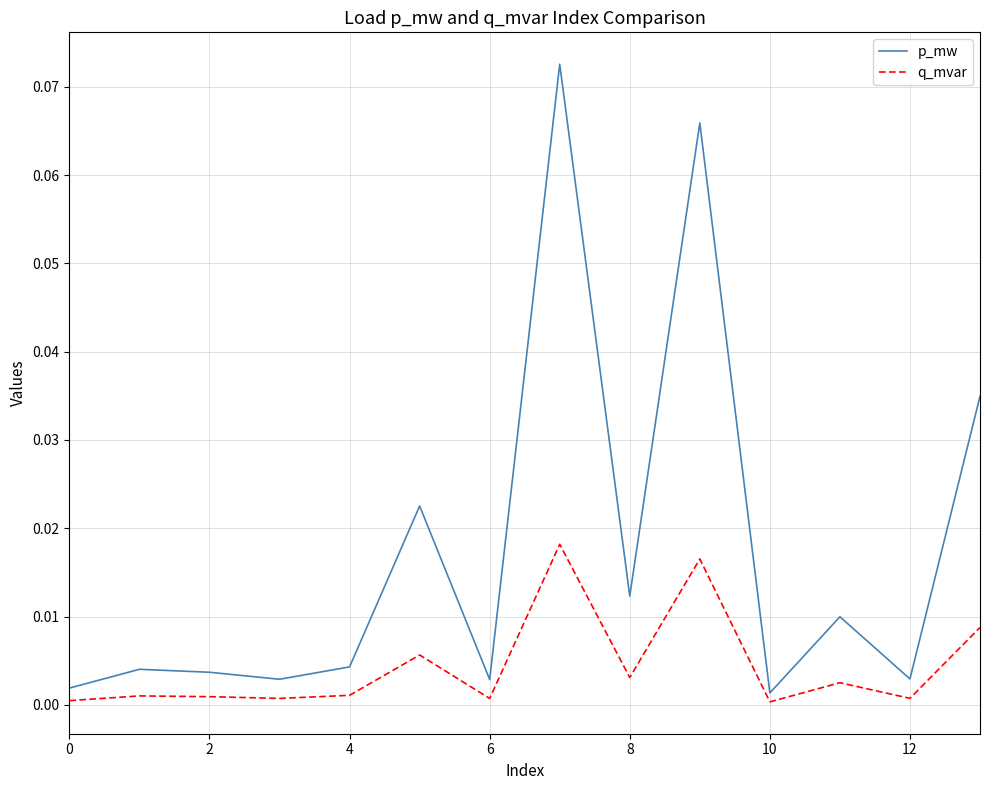

Which series has the largest total across all categories?

p_mw